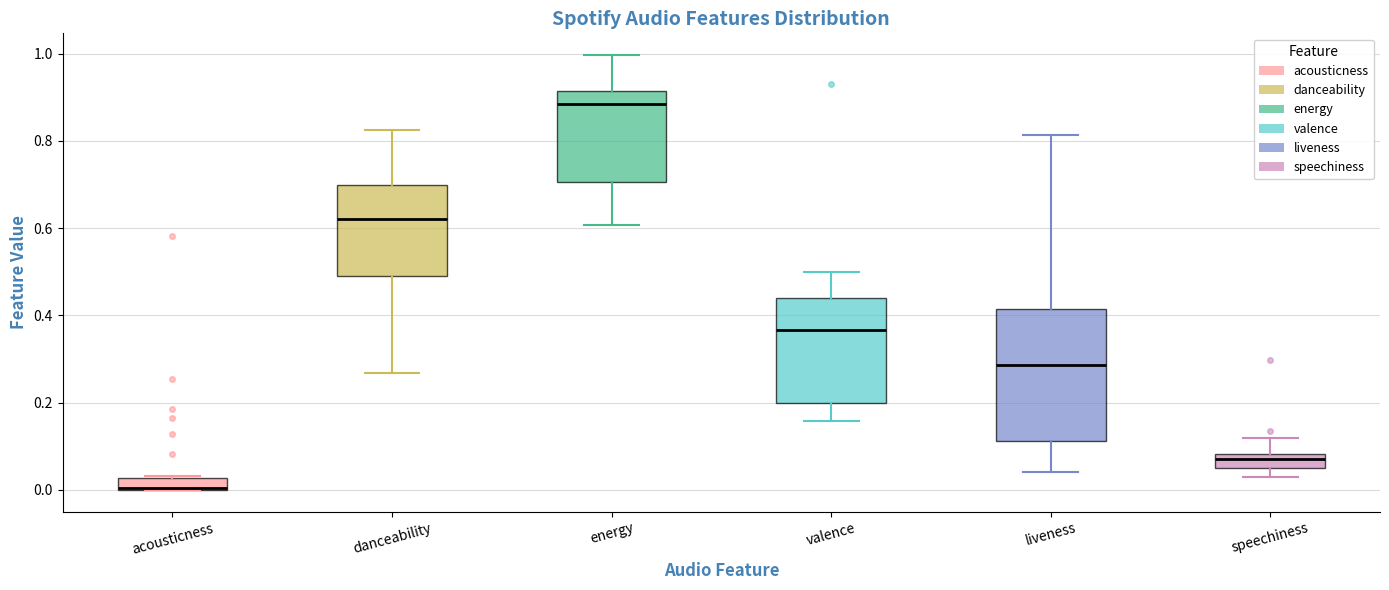

Which box is the tallest, from its lower edge to its upper edge?

liveness